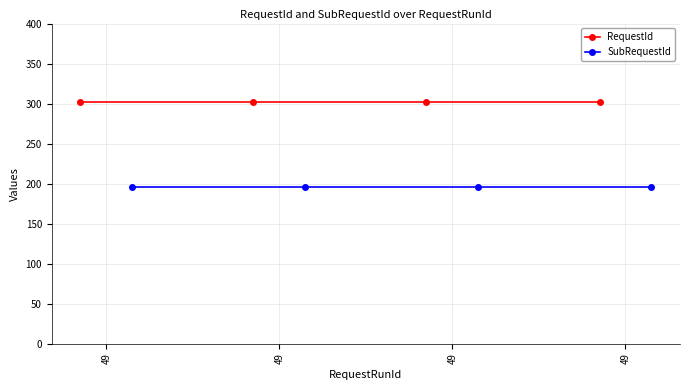

Is it true that SubRequestId equals 61 at 49?

False